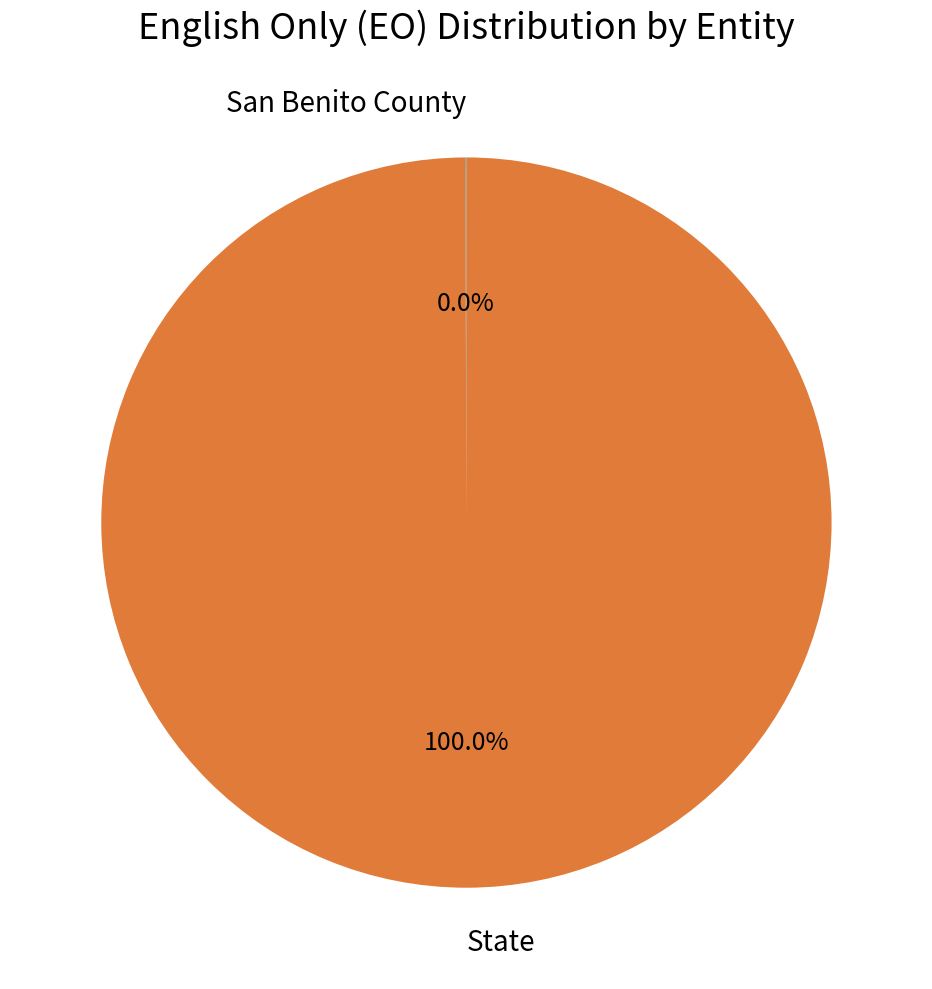

Which slice represents more than half of the pie?

State